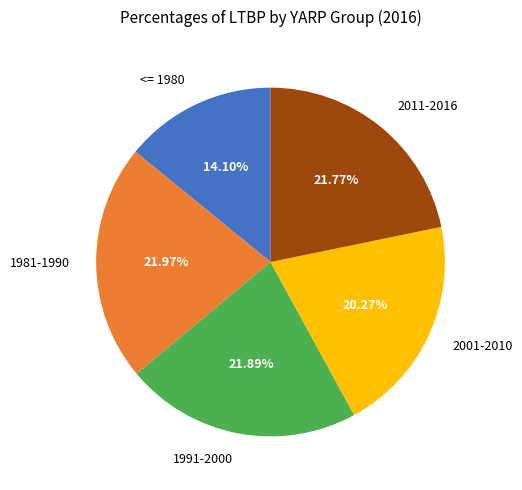

The 1981-1990 slice represents 13% of the pie. True or false?

False